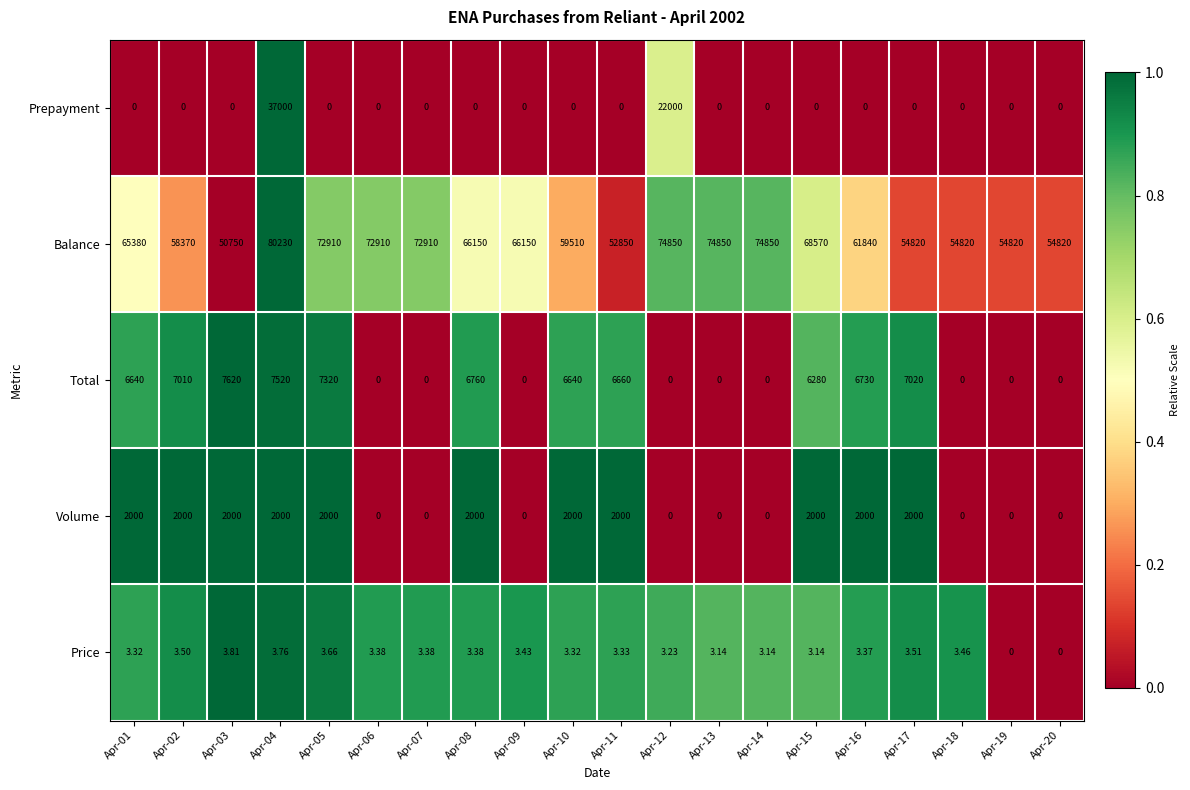

What is the difference between the highest and lowest values at Apr-06?

72910.0